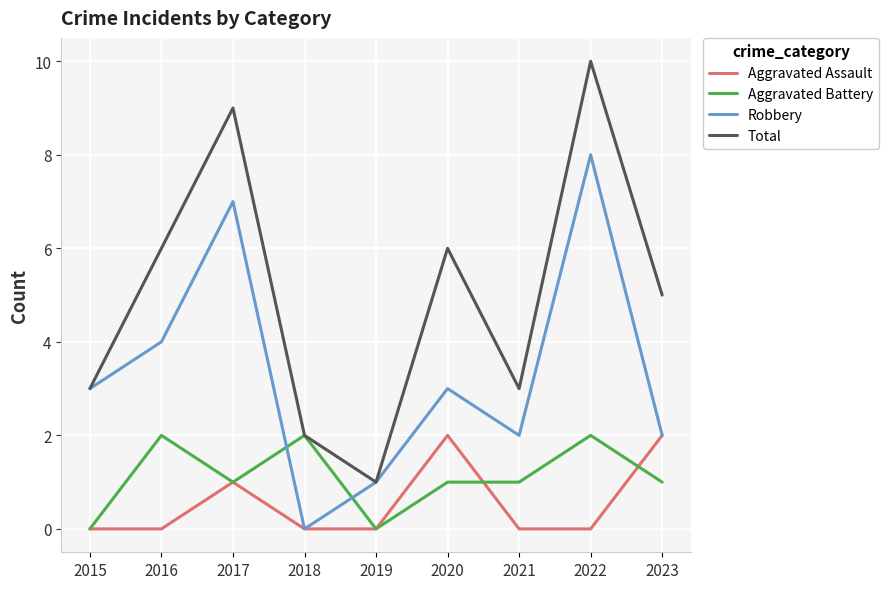

How many distinct data groups are displayed?

4